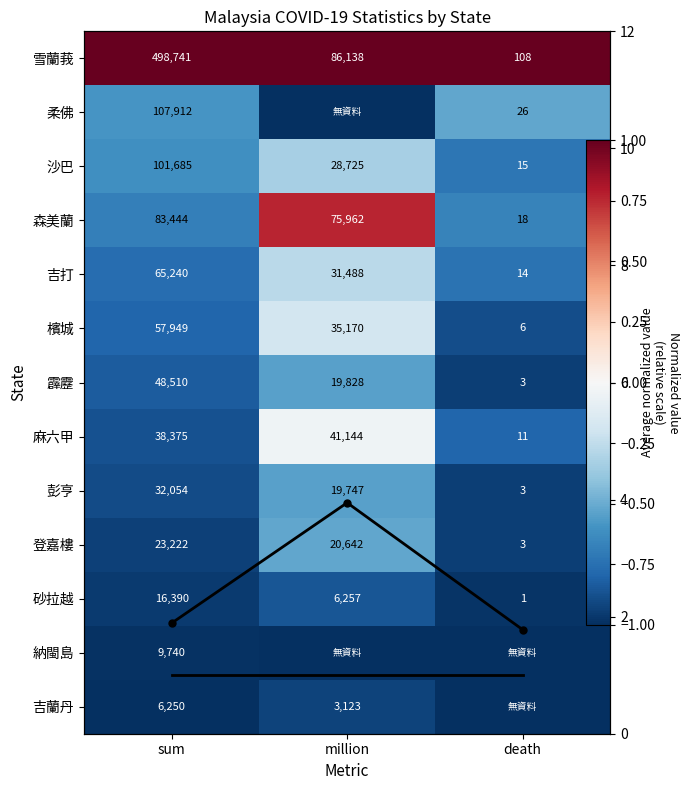

At which category is the sum across all series the highest?

million